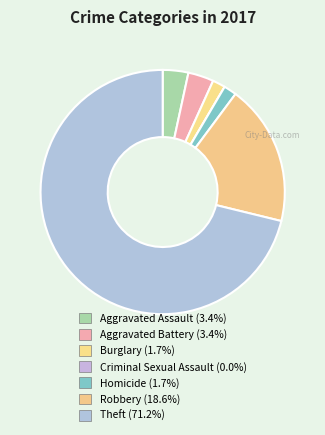

To the nearest percent, what is the combined percentage of Aggravated Assault and Criminal Sexual Assault?

3%